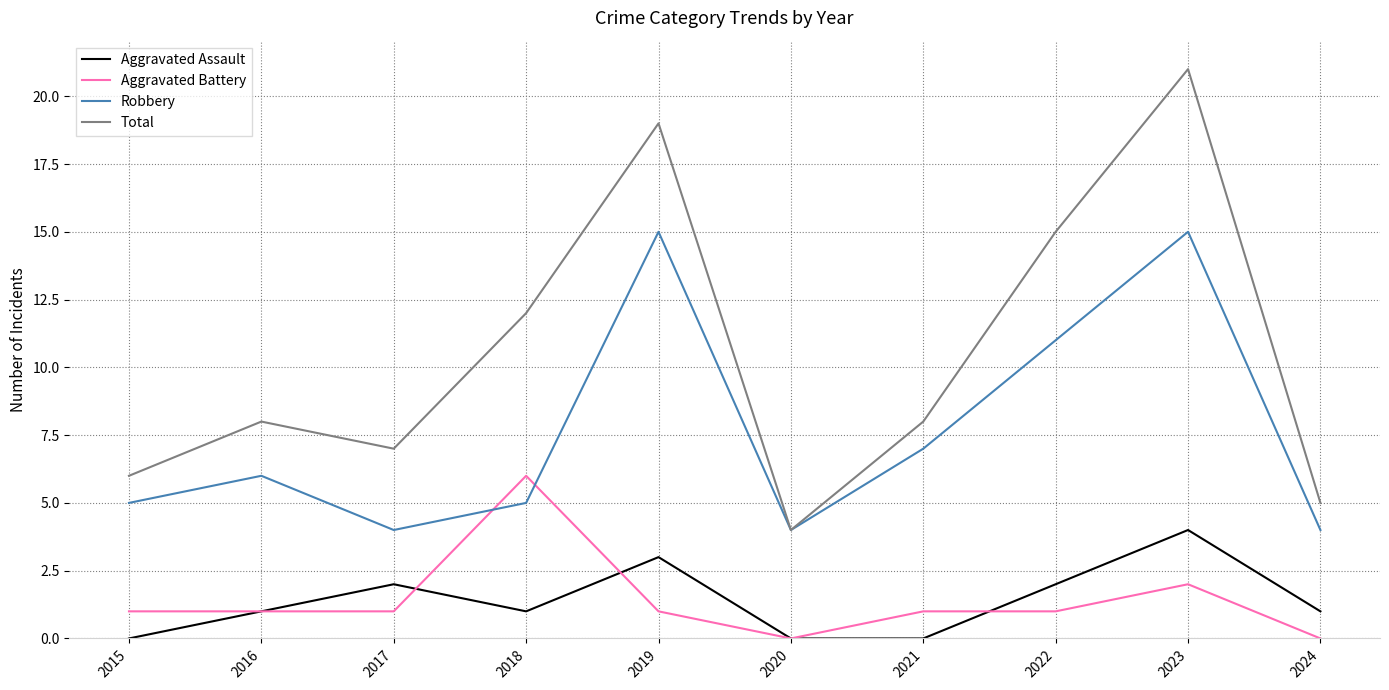

List the series in order of their peak value, lowest first.

Aggravated Assault, Aggravated Battery, Robbery, Total